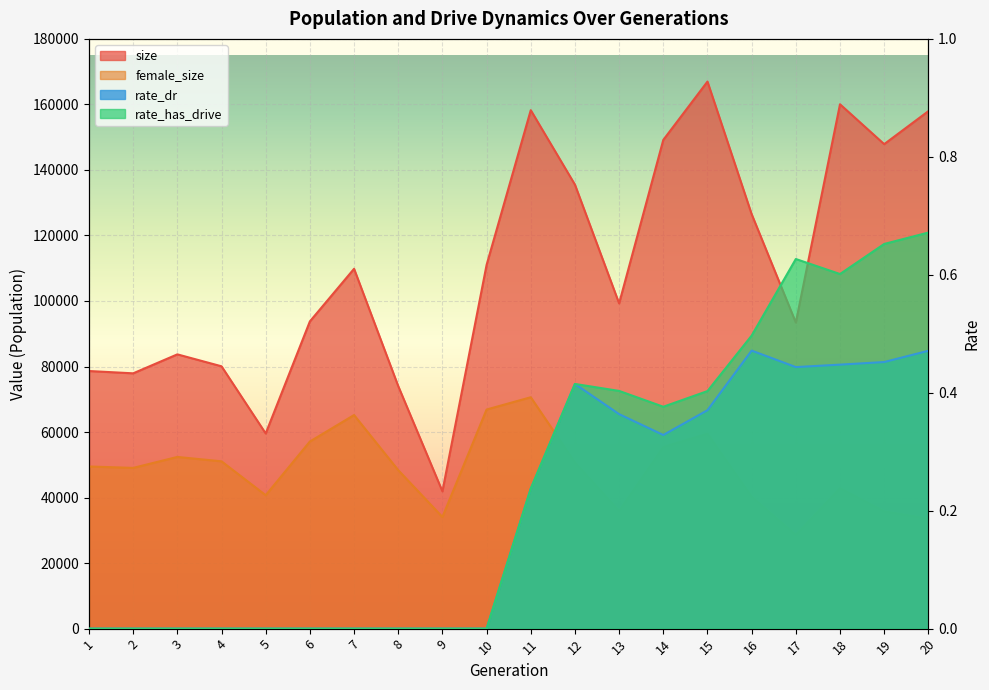

How many lines are shown in the chart?

4